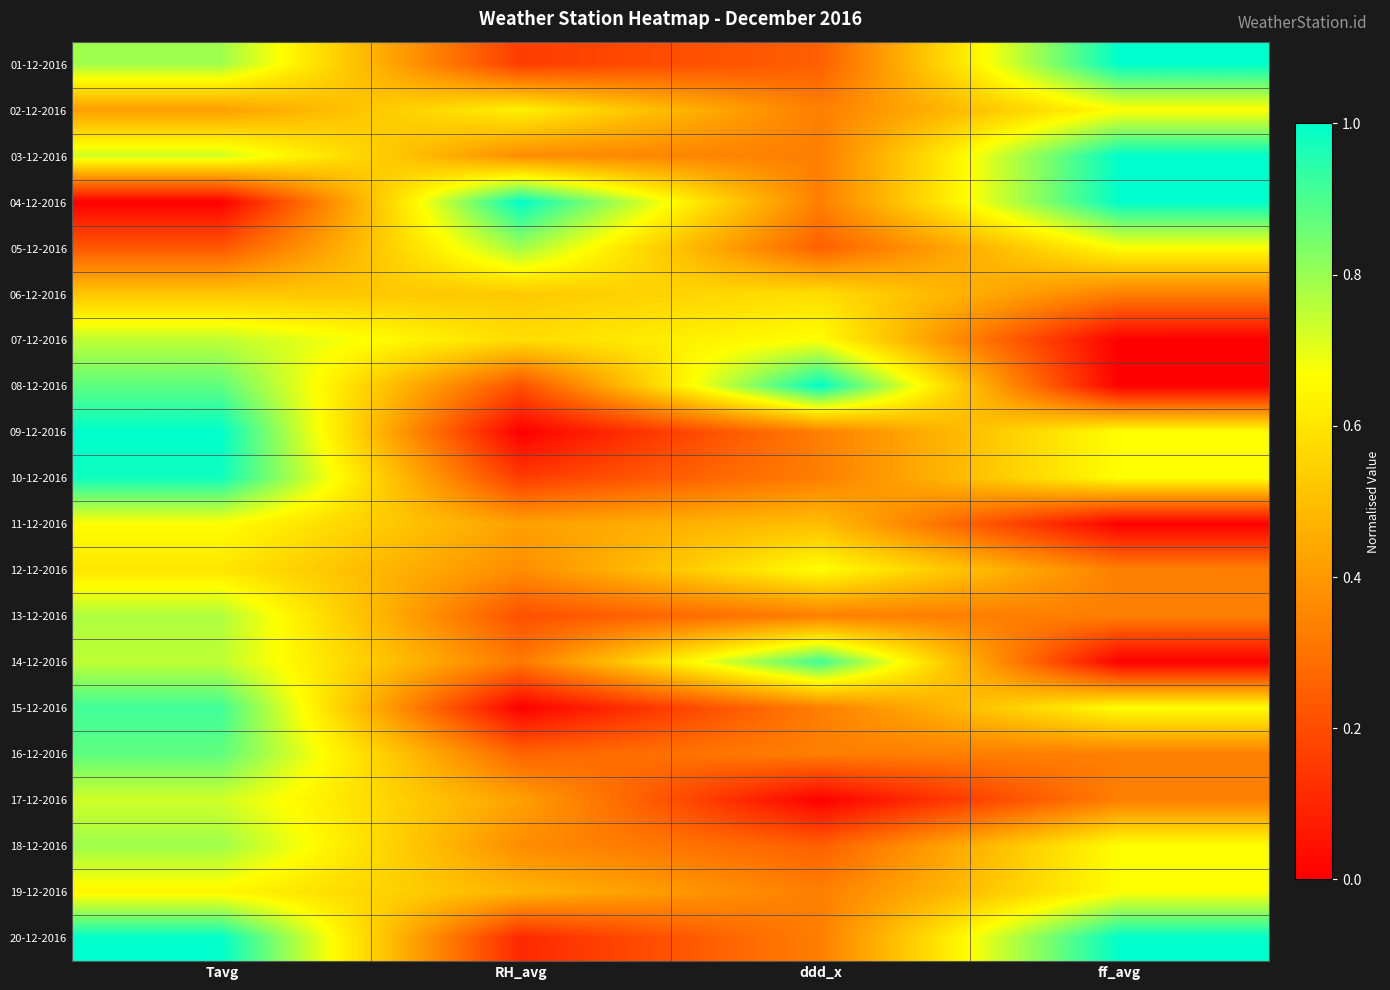

Rank the series by their maximum value, from highest to lowest.

01-12-2016, 03-12-2016, 04-12-2016, 08-12-2016, 09-12-2016, 20-12-2016, 10-12-2016, 14-12-2016, 15-12-2016, 16-12-2016, 18-12-2016, 05-12-2016, 13-12-2016, 07-12-2016, 17-12-2016, 02-12-2016, 12-12-2016, 19-12-2016, 11-12-2016, 06-12-2016